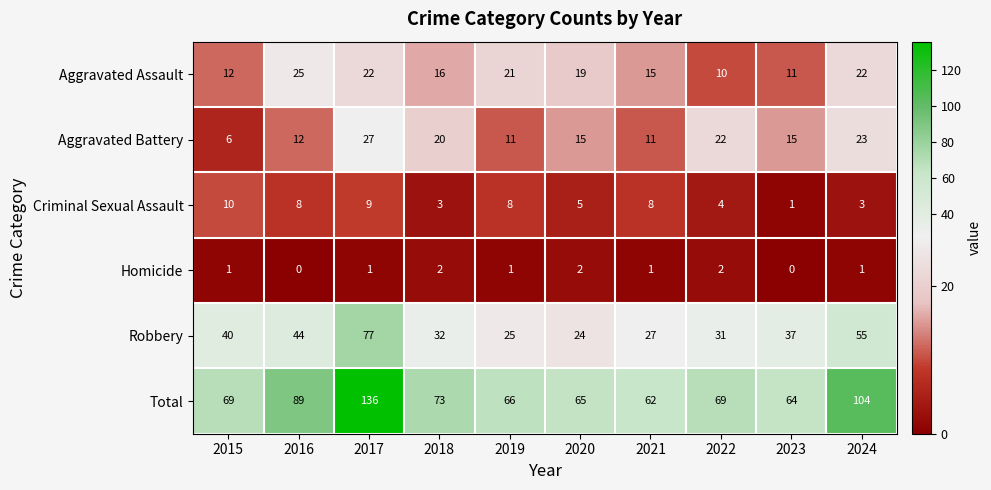

The Aggravated Assault series shows 12 at 2015. True or false?

True